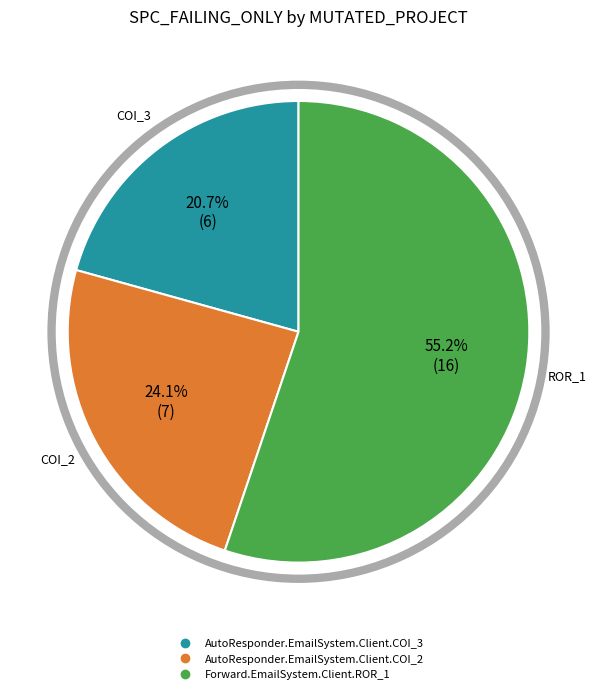

How many segments does this pie chart have?

3